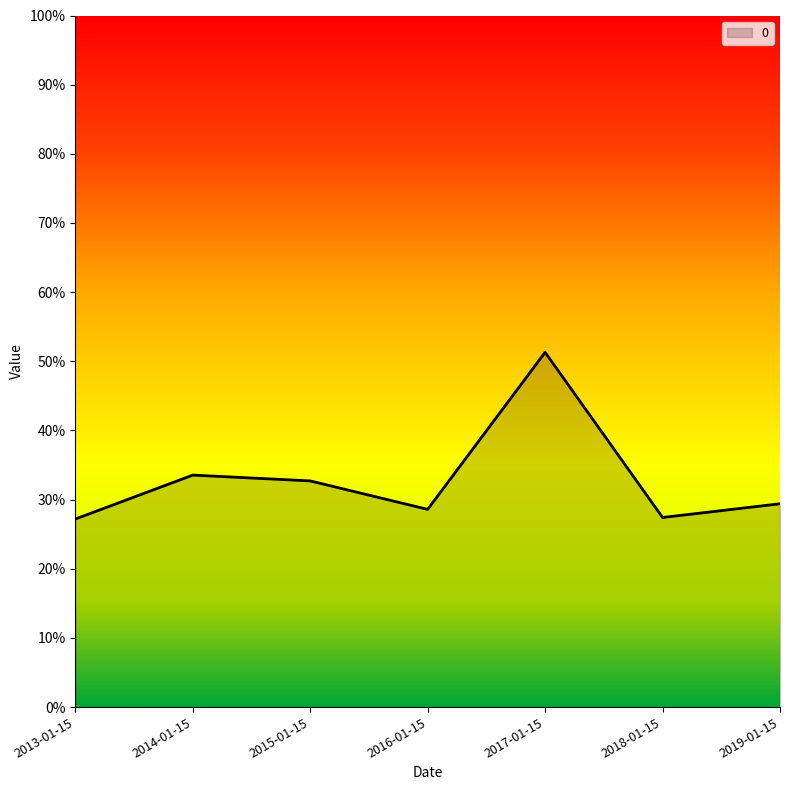

Rank the categories by value from lowest to highest.

2013-01-15, 2018-01-15, 2016-01-15, 2019-01-15, 2015-01-15, 2014-01-15, 2017-01-15